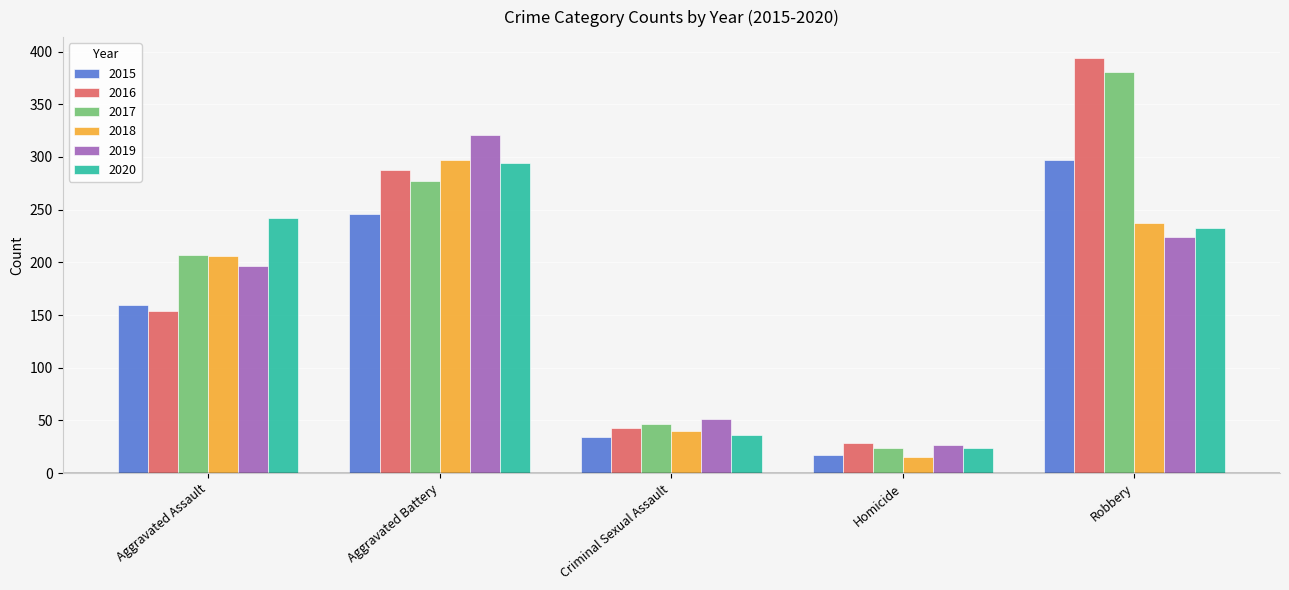

What value does the 2019 series have at Criminal Sexual Assault, to the nearest 50?

50